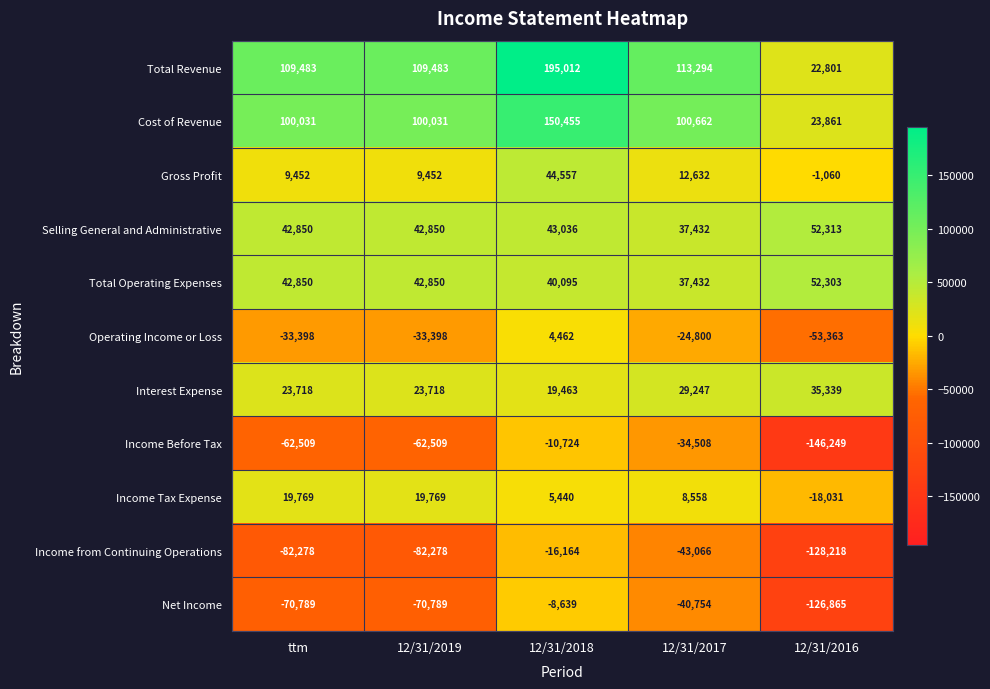

List the series in order of their peak value, highest first.

Total Revenue, Cost of Revenue, Selling General and Administrative, Total Operating Expenses, Gross Profit, Interest Expense, Income Tax Expense, Operating Income or Loss, Net Income, Income Before Tax, Income from Continuing Operations